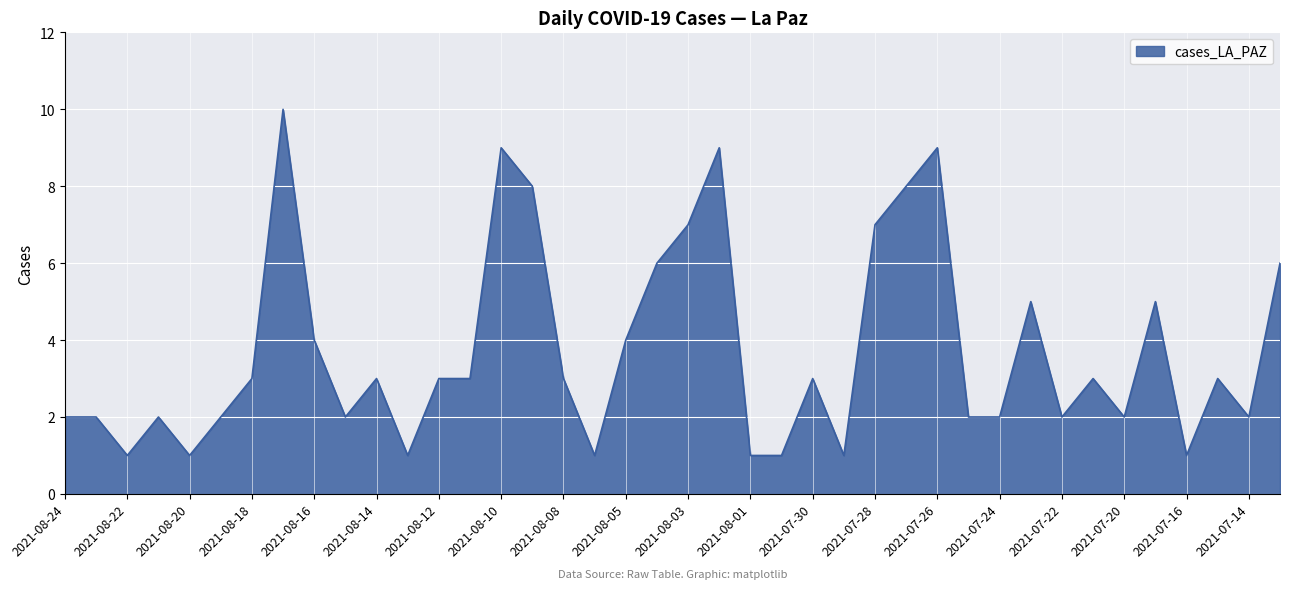

What is the greatest value displayed?

10